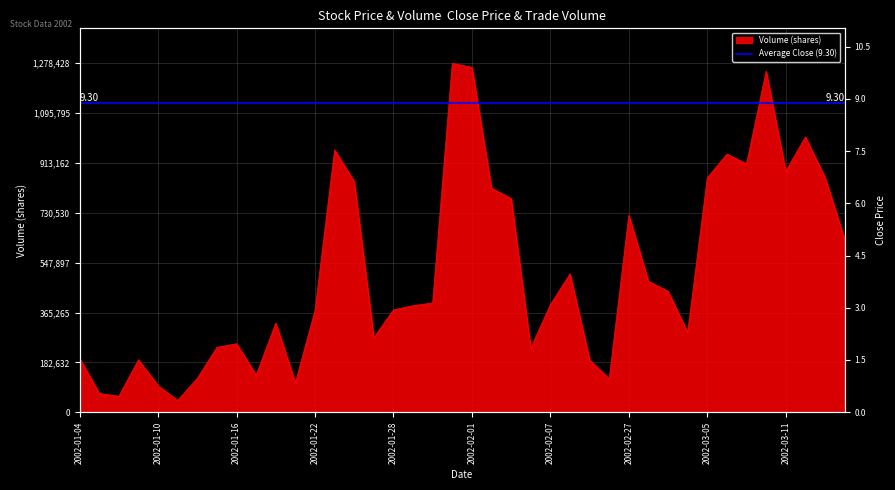

What is the label of the 29th point from the left?

2002-02-27